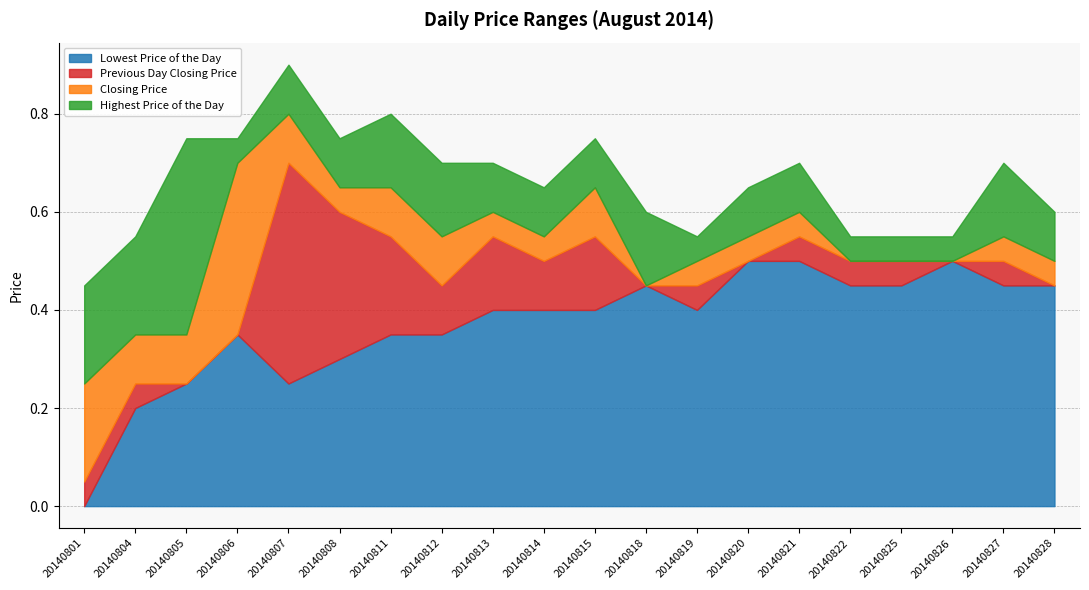

At which category does the chart reach its peak across all series?

20140805